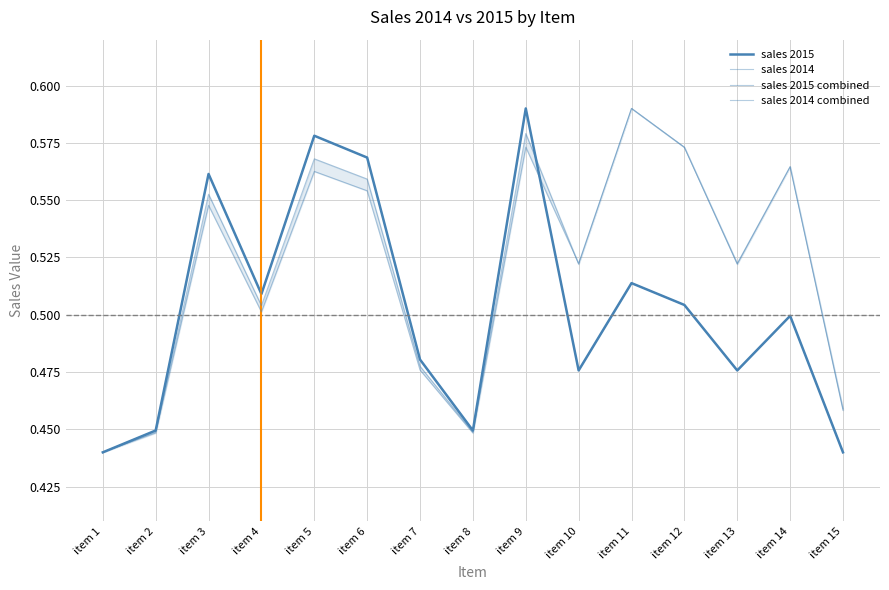

How many interior local peaks does the sales 2015 combined series have?

5